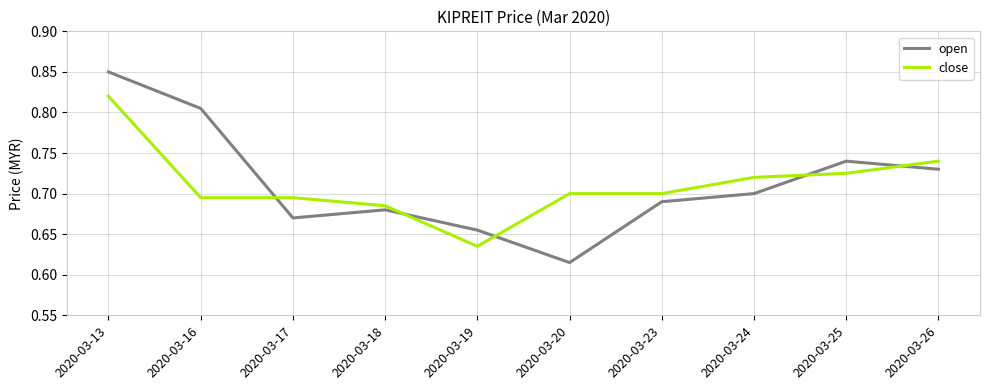

Which category has the lowest value in the open series?

2020-03-20